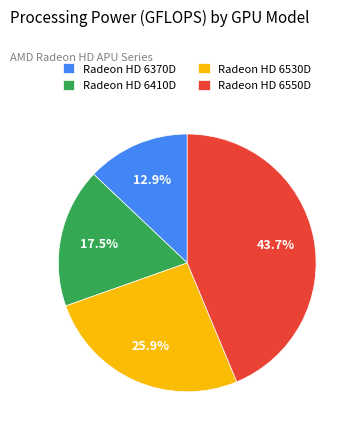

How many segments does this pie chart have?

4